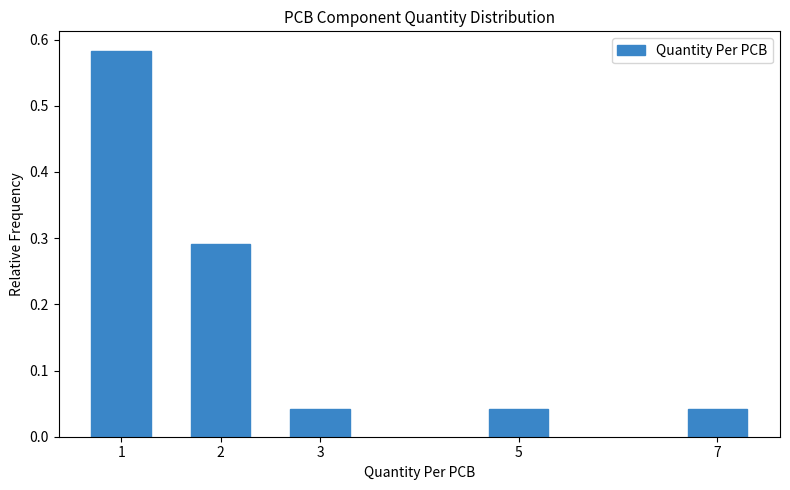

What is the change in value from 1 to 5?

-0.5